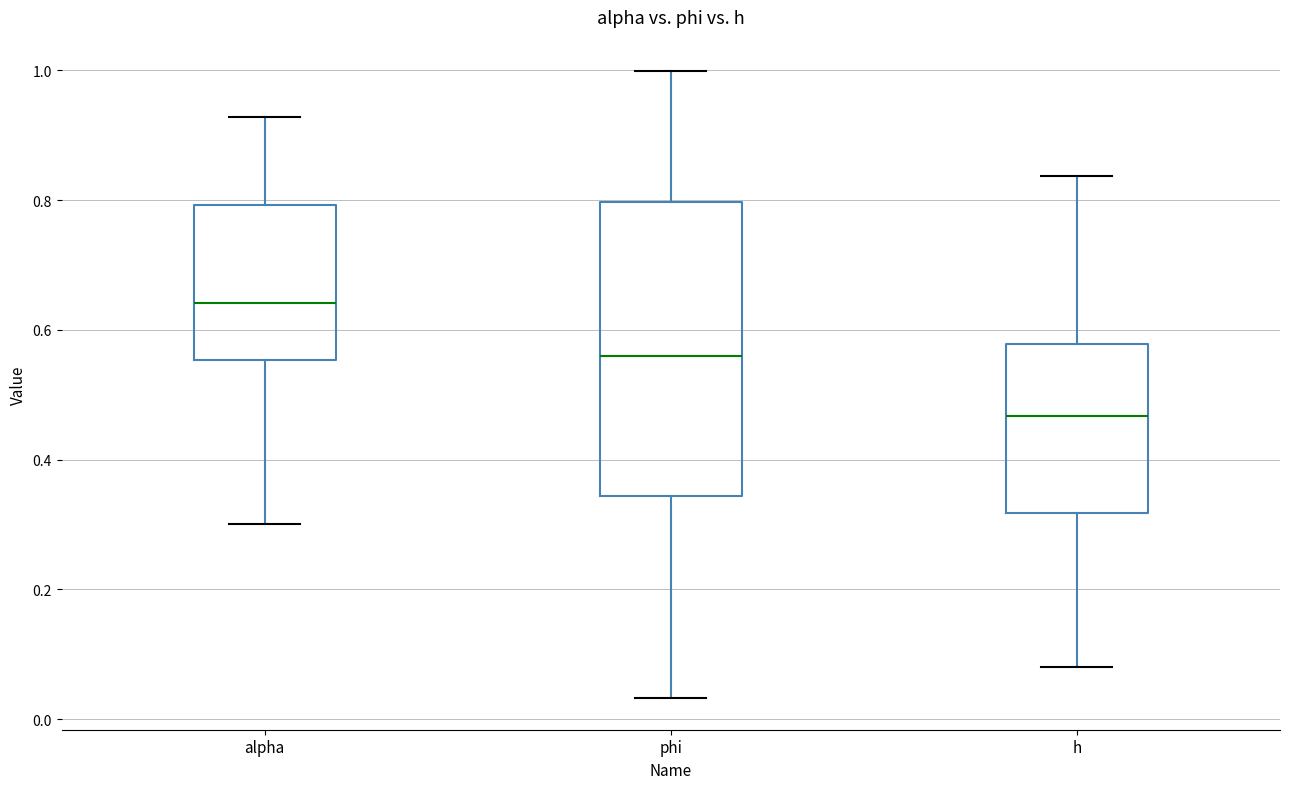

Reading left to right, read every box against the y-axis: the position of its median line, the range the box covers, and the ends of its whiskers. The values are not printed on the chart, so give them approximately, as read against the axis.

alpha: median 0.64, box 0.56 to 0.80, whiskers 0.30 to 0.92
phi: median 0.56, box 0.34 to 0.80, whiskers 0.04 to 1.00
h: median 0.46, box 0.32 to 0.58, whiskers 0.08 to 0.84